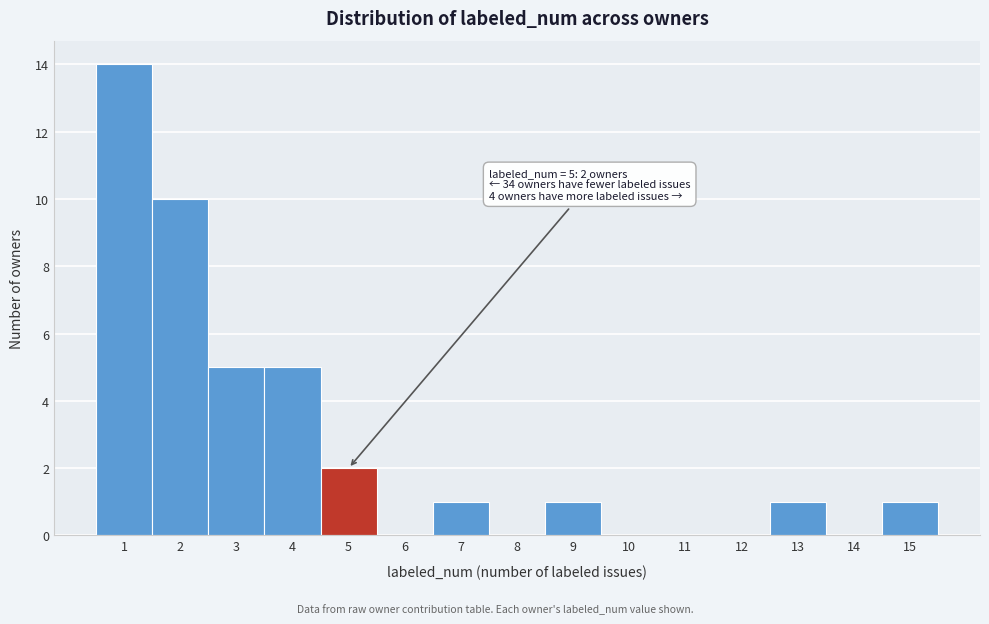

Reading left to right, what are all the values shown in this chart?

1=14	2=10	3=5	4=5	5=2	6=0	7=1	8=0	9=1	10=0	11=0	12=0	13=1	14=0	15=1